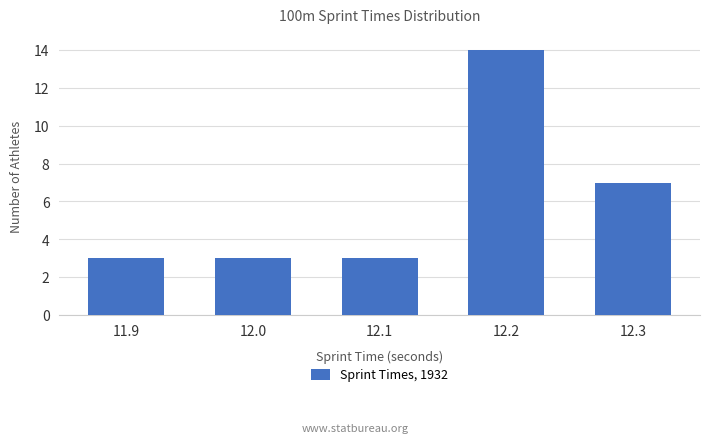

How many distinct data groups are displayed?

1